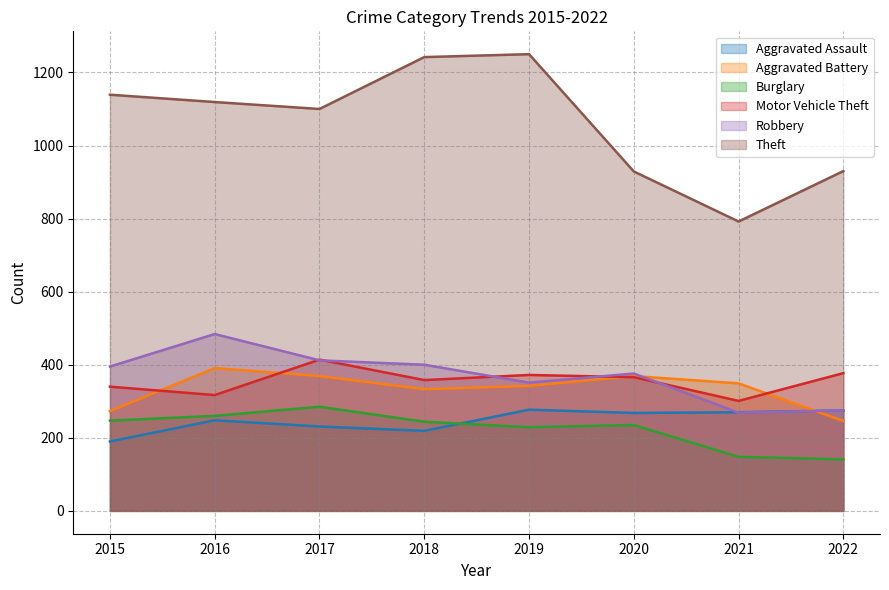

The Robbery series shows 57 at 2021. True or false?

False